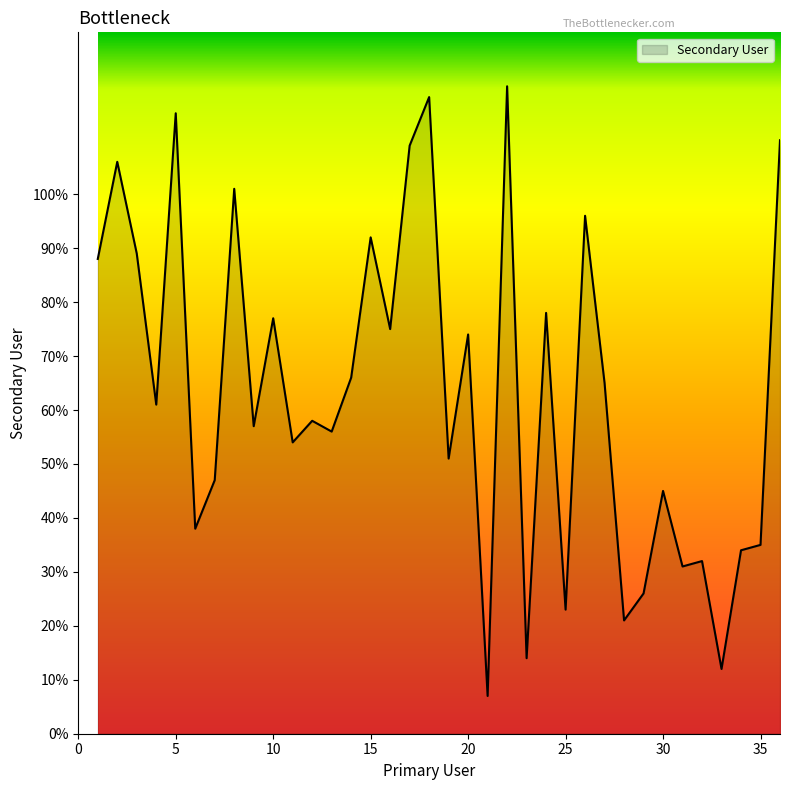

What is the difference between the maximum and minimum values?

113